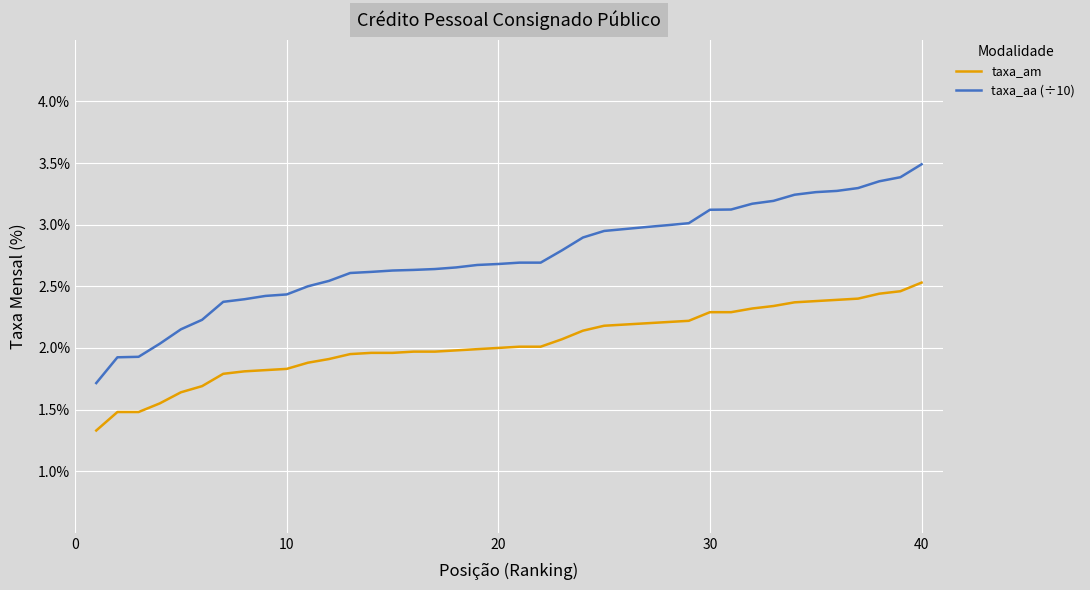

Rank the series by their maximum value, from lowest to highest.

taxa_am, taxa_aa (÷10)